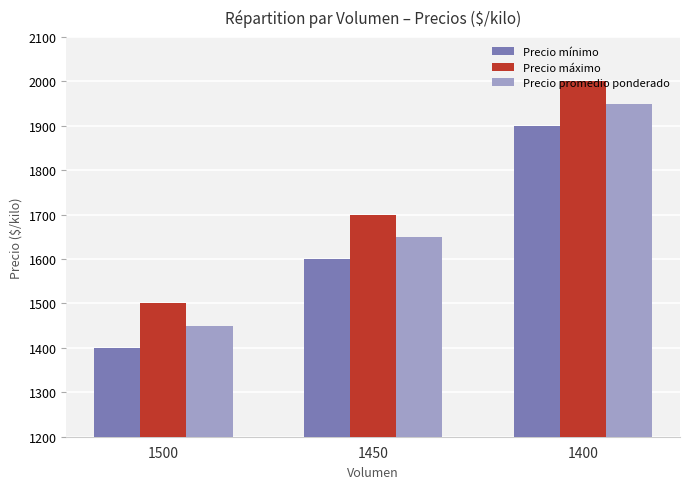

How many bars are there in total?

9